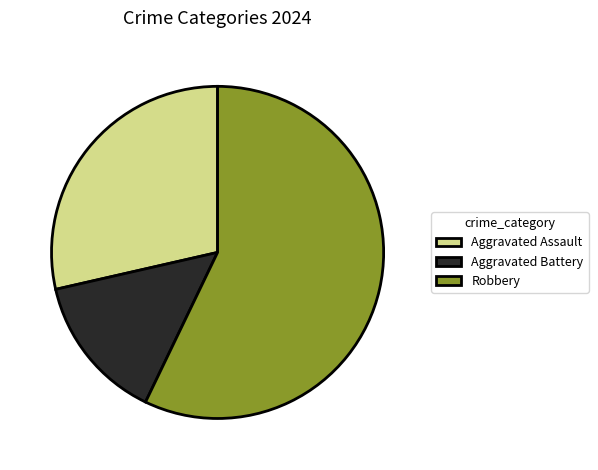

How many slices are in this pie chart?

3